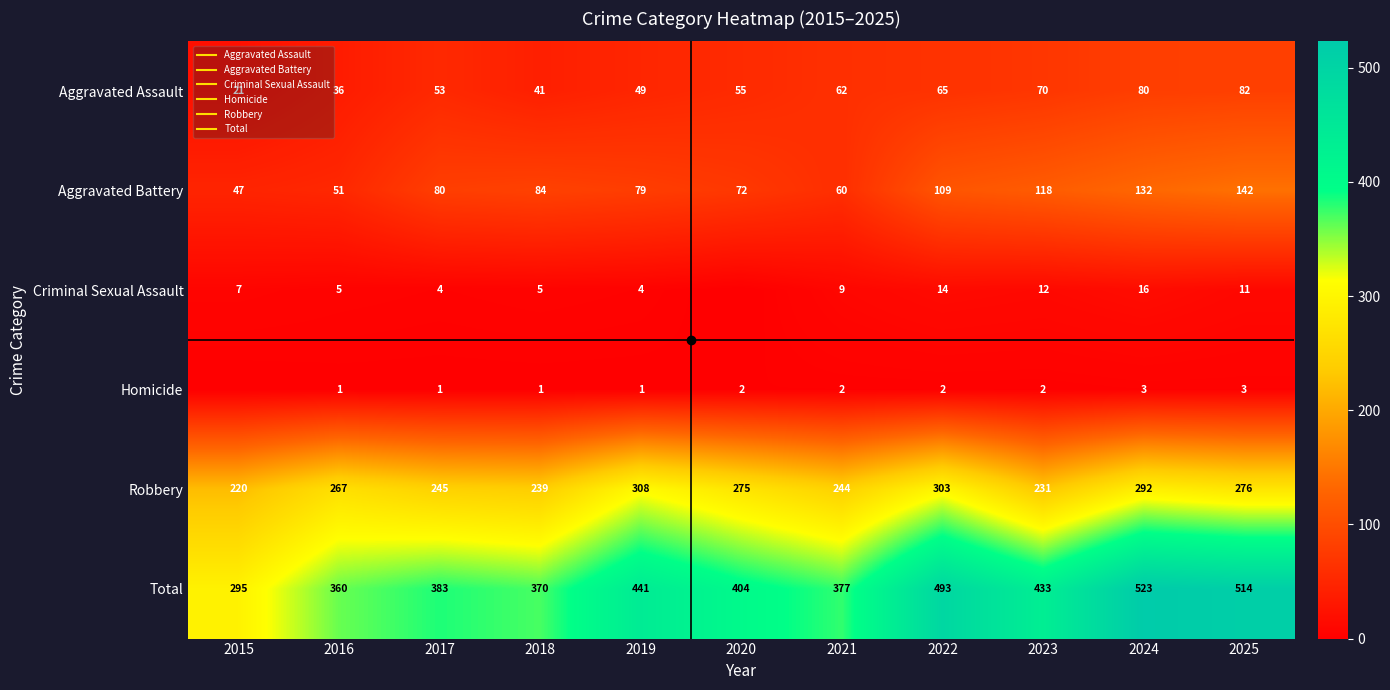

What is the difference between the highest and lowest values at 2023?

431